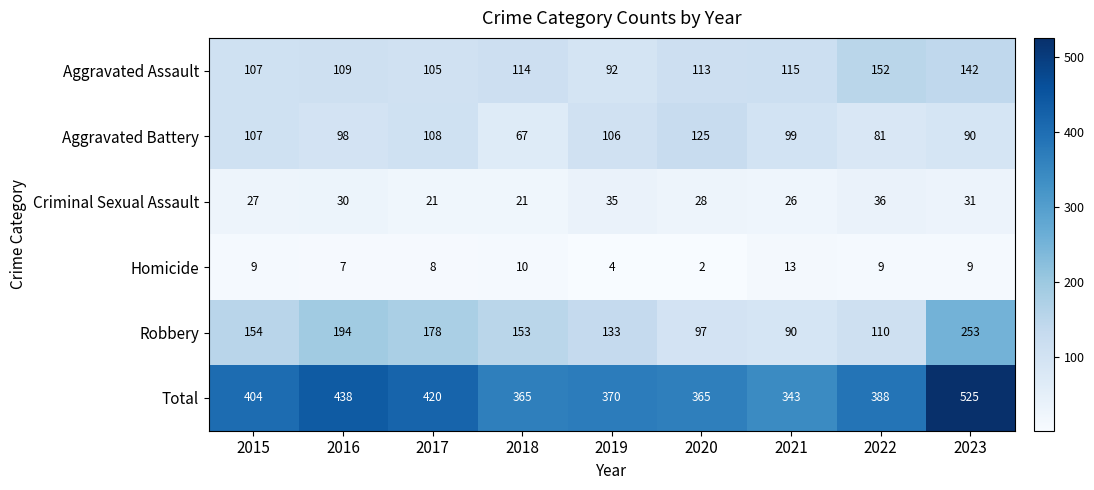

Count the number of categories in the chart.

9